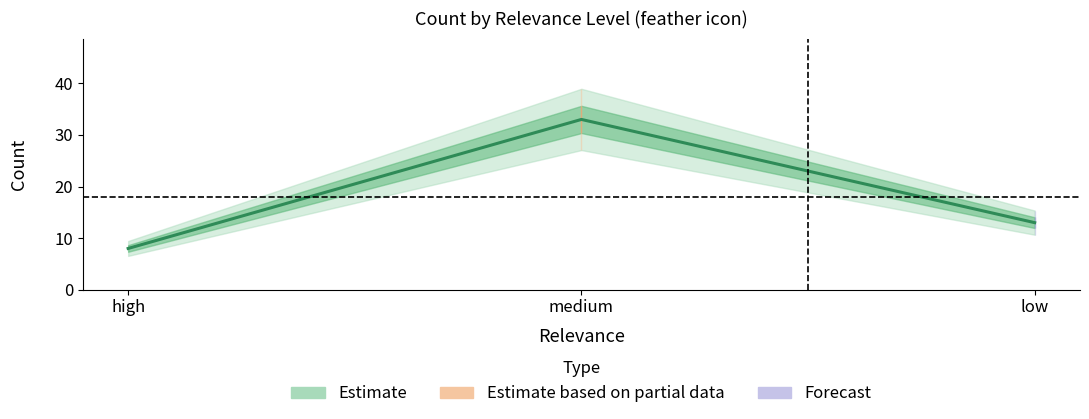

At which label is the value closest to 20?

low